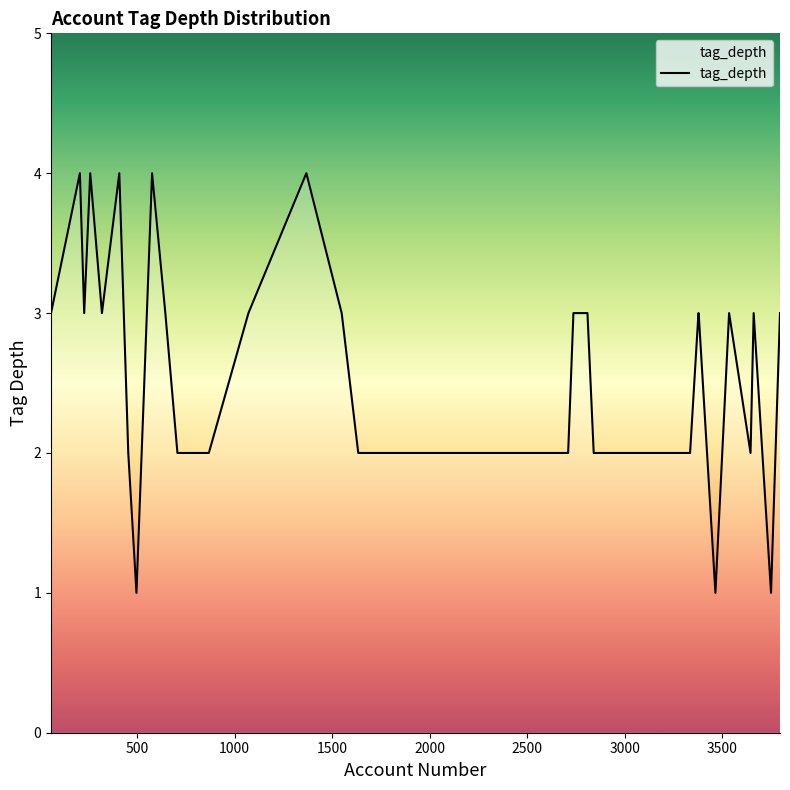

What is the maximum value shown in the chart?

4